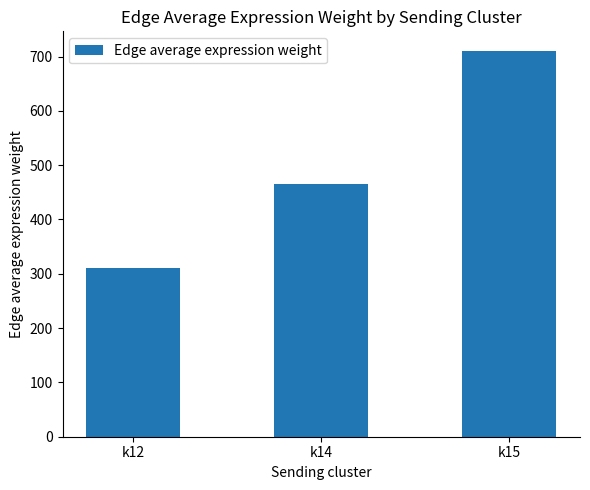

What is the greatest value displayed?

710.9